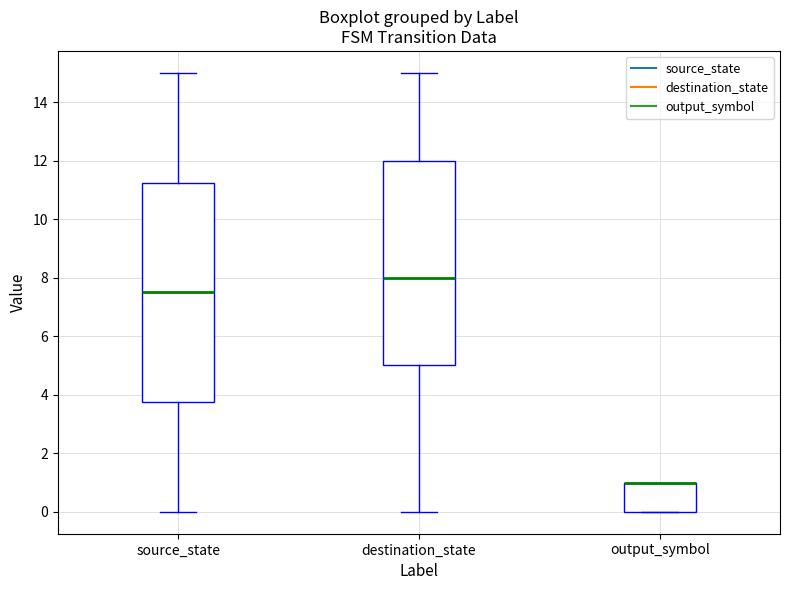

Reading left to right, transcribe this box plot: for each box, give where its median line is, the range the box spans, and where its two whiskers end, as read against the y-axis. The values are not printed on the chart, so give them approximately, as read against the axis.

source_state: median 7.6, box 3.8 to 11.2, whiskers 0.0 to 15.0
destination_state: median 8.0, box 5.0 to 12.0, whiskers 0.0 to 15.0
output_symbol: median 1.0 (drawn on the box's upper edge), box 0.0 to 1.0, whiskers 0.0 to 1.0